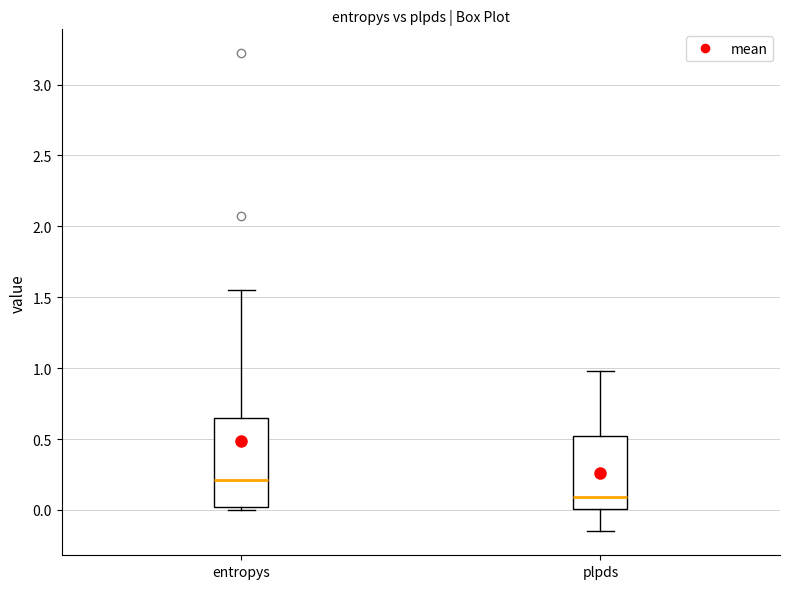

Reading left to right, transcribe this box plot: for each box, give where its median line is, the range the box spans, and where its two whiskers end, as read against the y-axis. The values are not printed on the chart, so give them approximately, as read against the axis.

entropys: median 0.20, box 0.00 to 0.65, whiskers 0.00 (just below the box's lower edge) to 1.55
plpds: median 0.10, box 0.00 to 0.50, whiskers -0.15 to 1.00